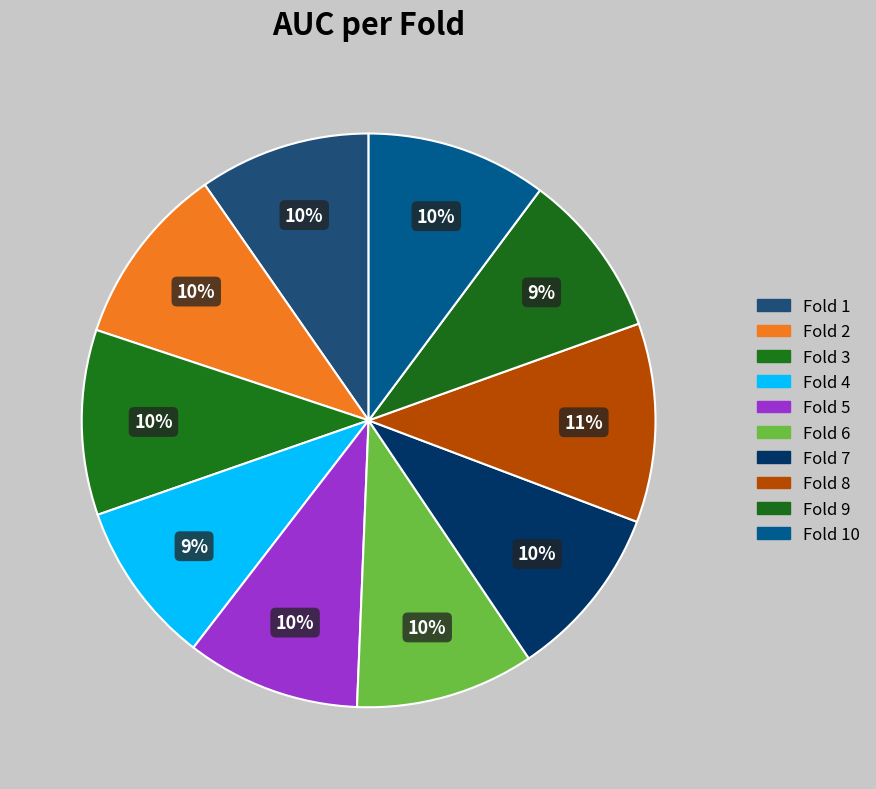

How many slices are in this pie chart?

10